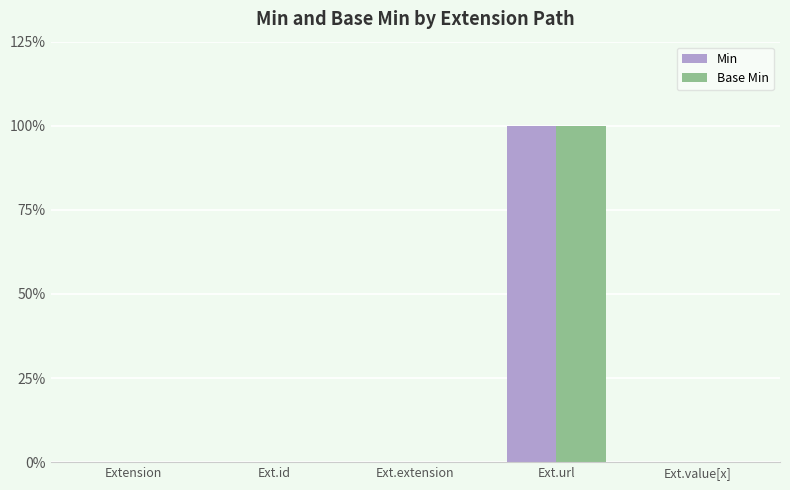

Does the chart contain stacked bars?

No